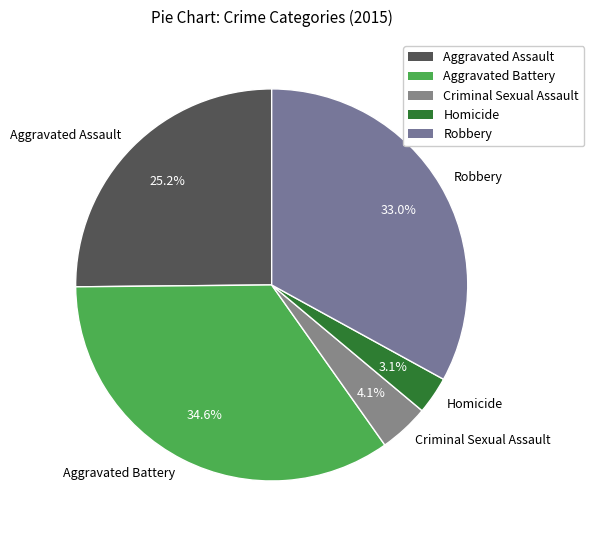

Which slice is the smallest?

Homicide